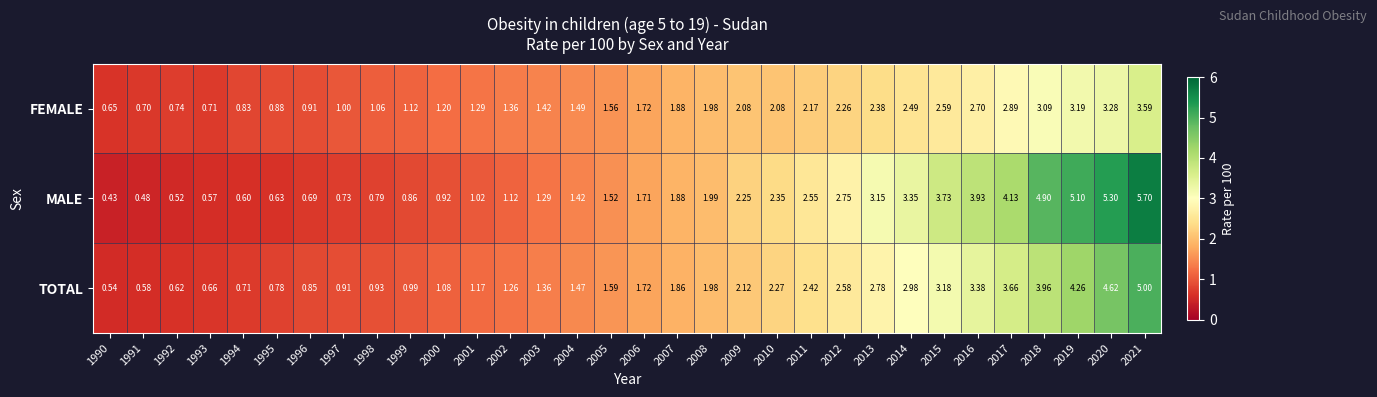

List the series in order of their overall mean, lowest first.

FEMALE, TOTAL, MALE